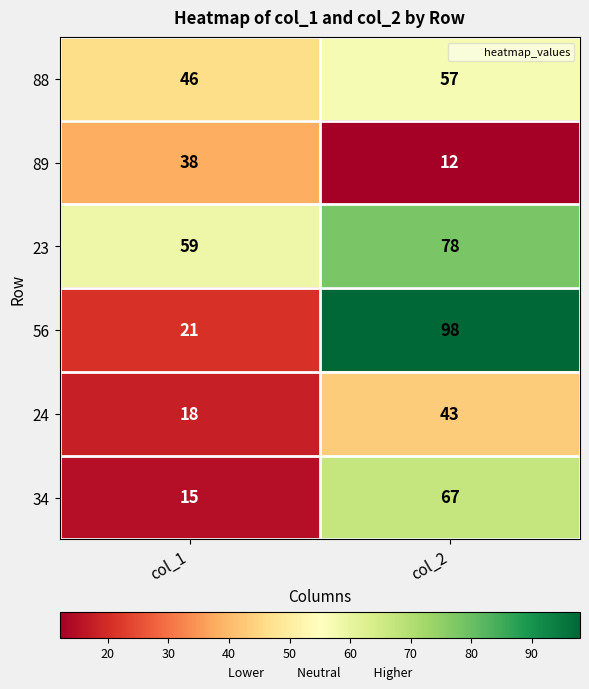

Reading left to right, list all the values displayed in this chart.

88: 46	57
89: 38	12
23: 59	78
56: 21	98
24: 18	43
34: 15	67